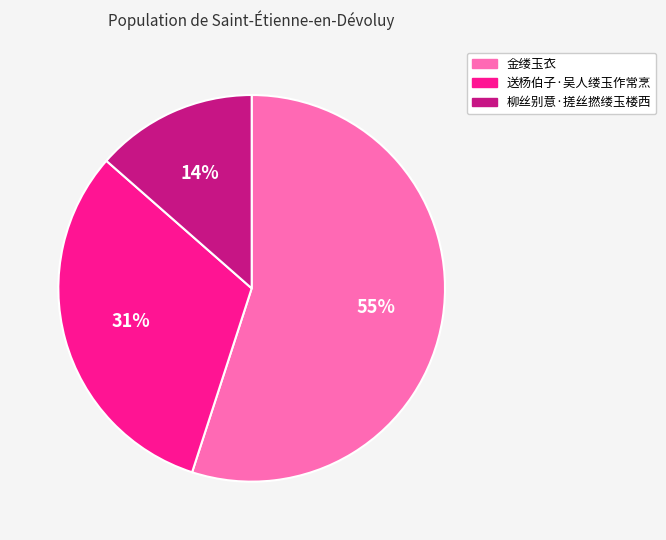

What is the ratio of the value at 送杨伯子·吴人缕玉作常烹 to the value at 金缕玉衣?

0.6